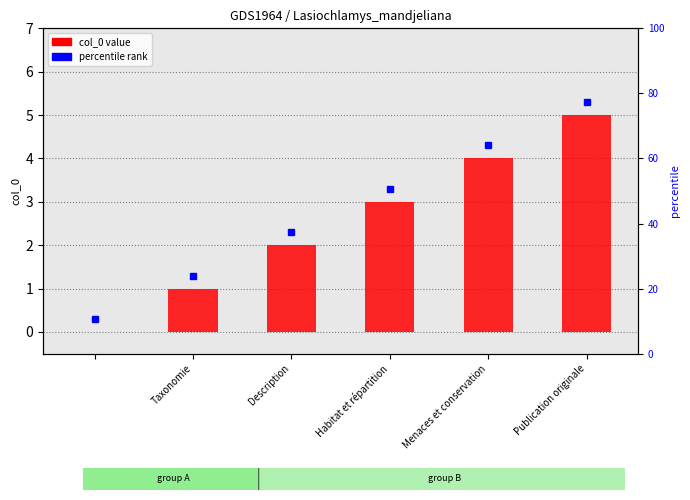

How many values are below 3?

3